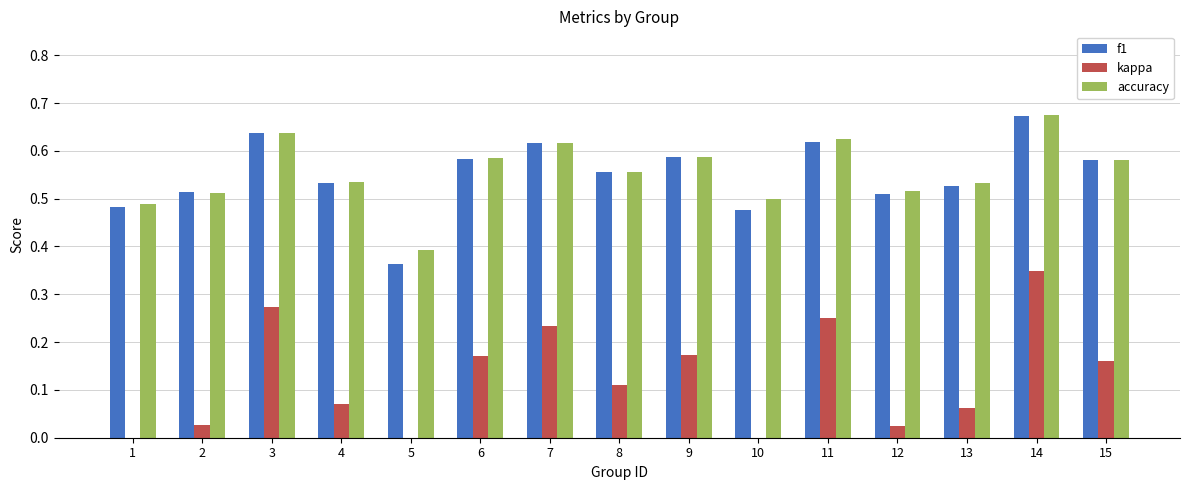

Which series has the largest range (max minus min)?

kappa